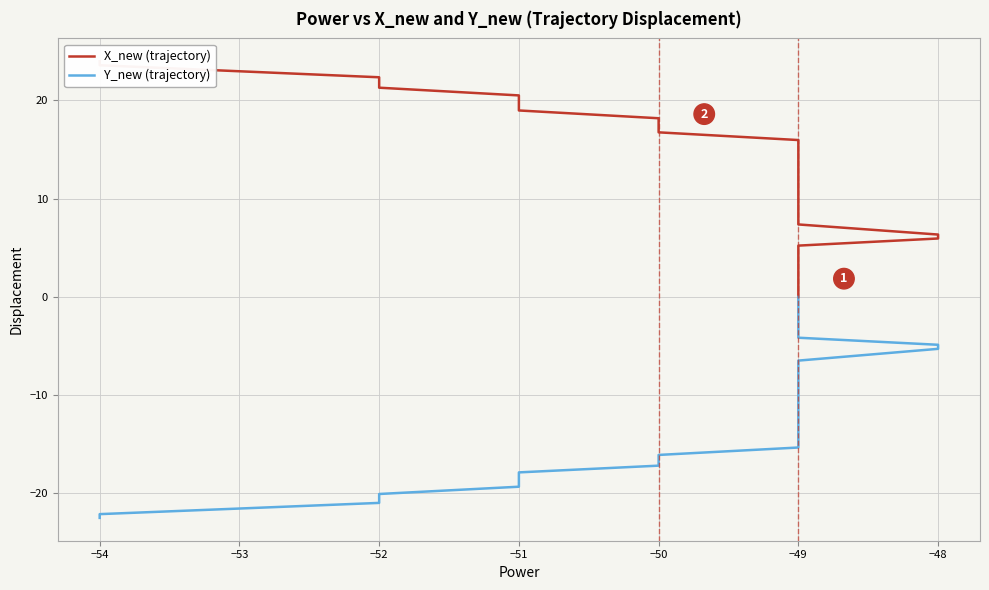

Read the X_new (trajectory) value at −52.

21.6